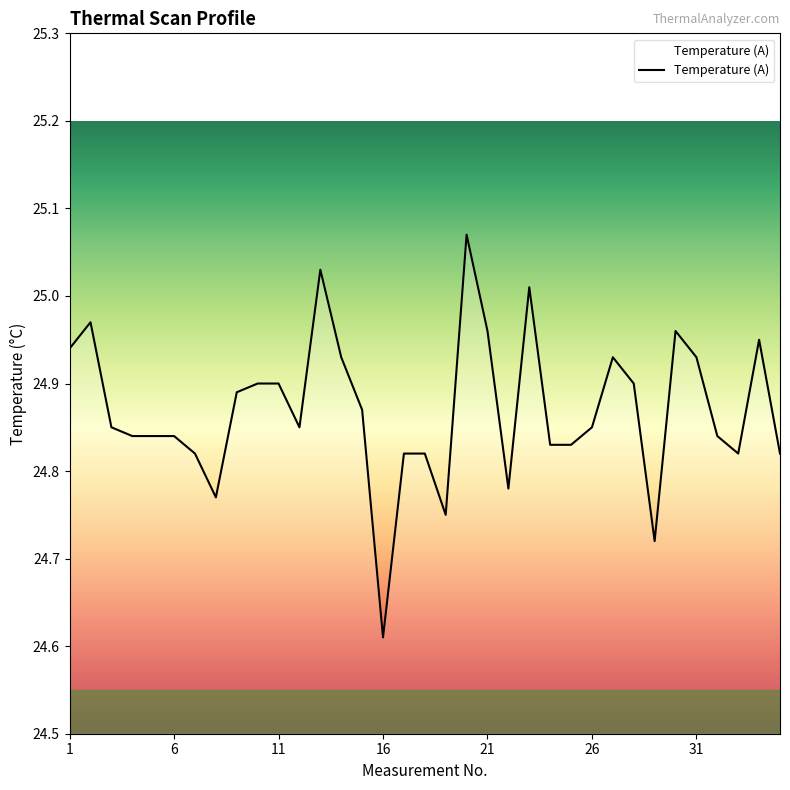

What is the difference between the maximum and minimum values?

0.5